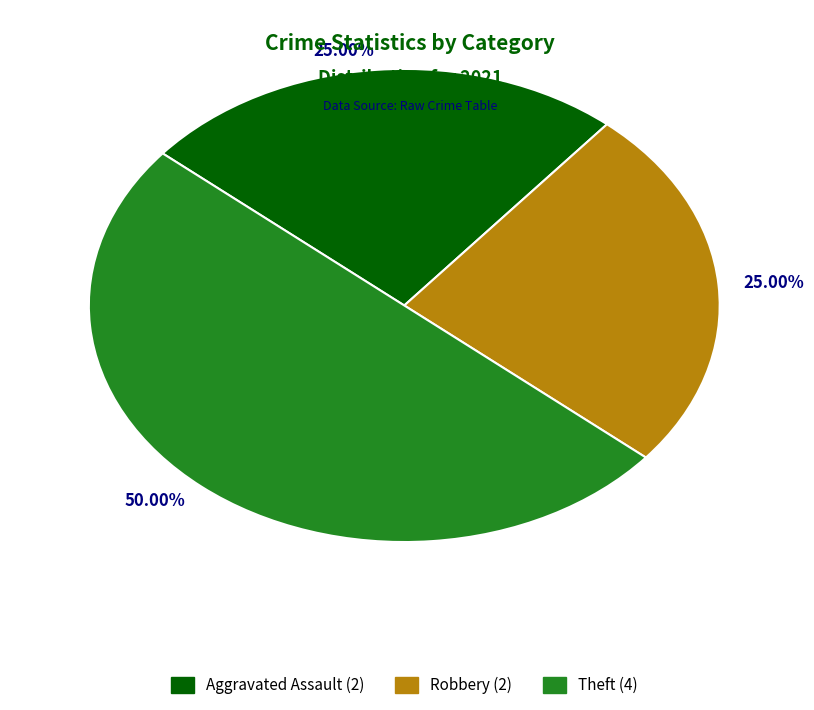

How many slices are in this pie chart?

3